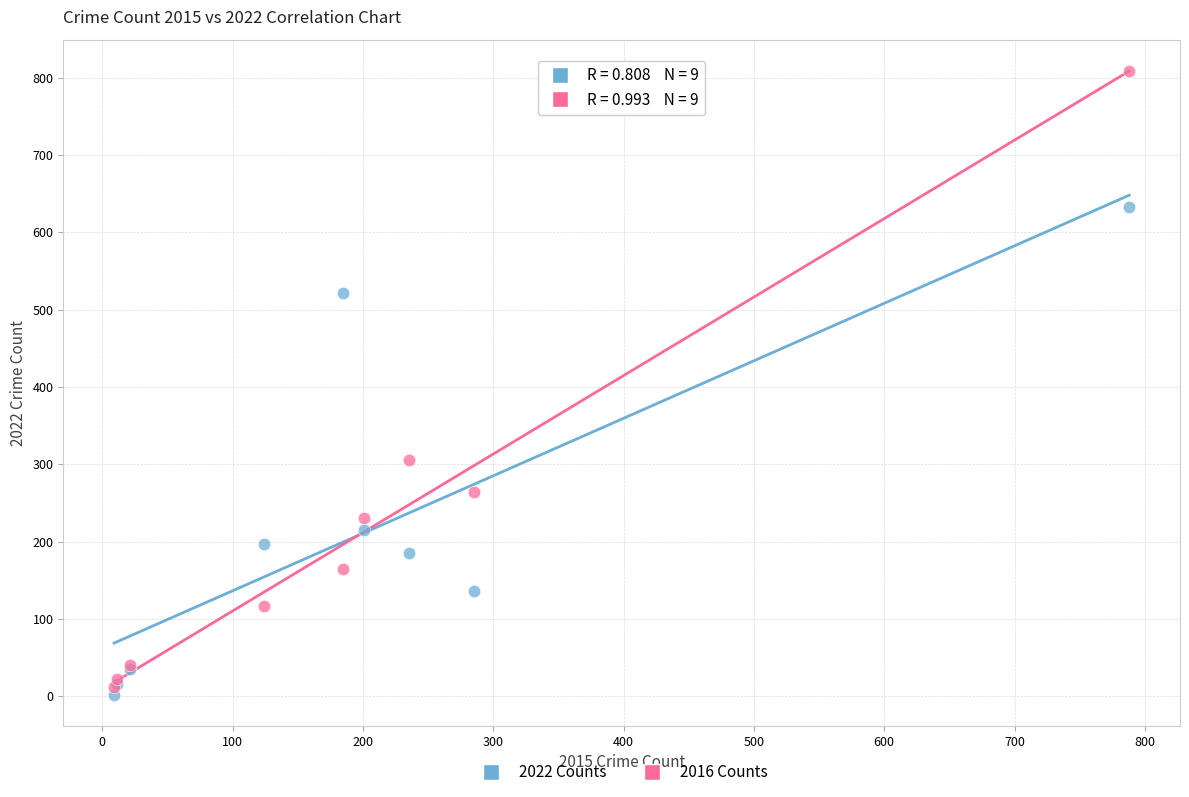

Across all series, what Y value is closest to 405?

306